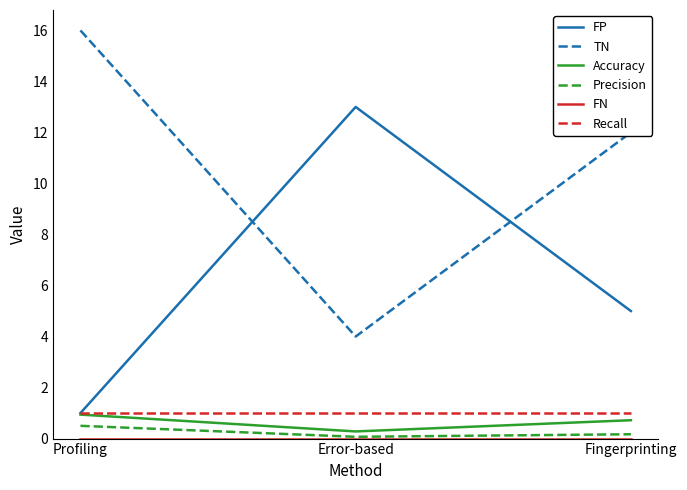

The Precision series shows 0.1 at Error-based. True or false?

True